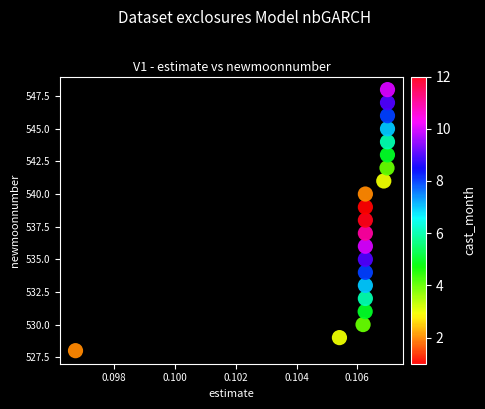

What is the range of Y values (max minus min)?

20